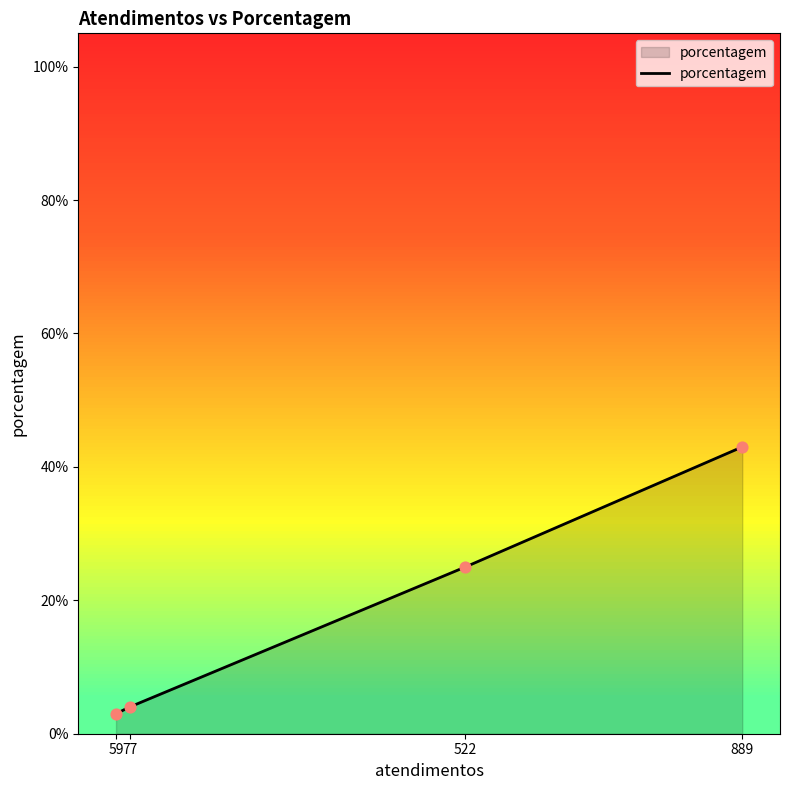

Which has a higher value, 889 or 522?

889